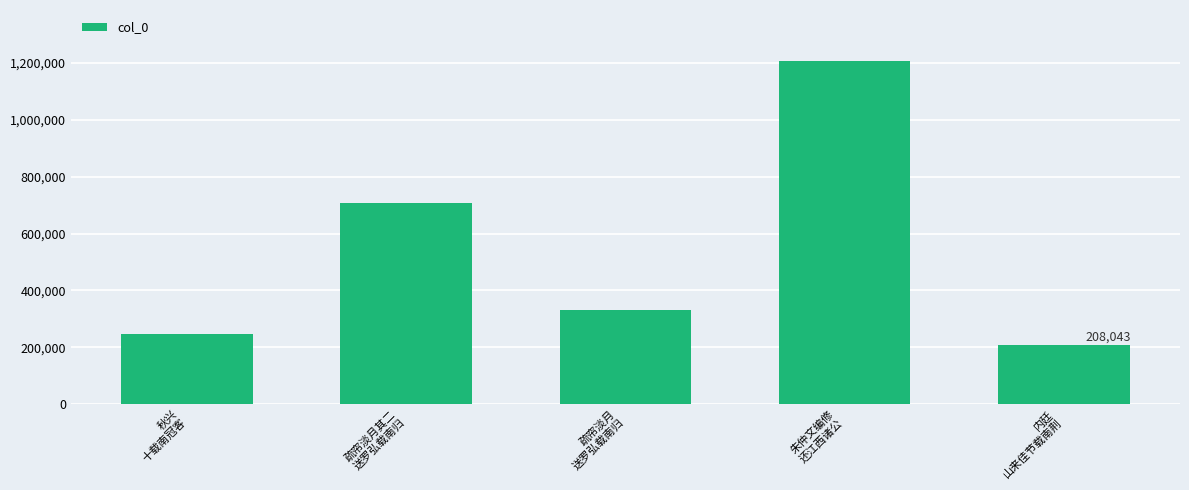

What position from the right is 秋兴
十载南冠客?

5